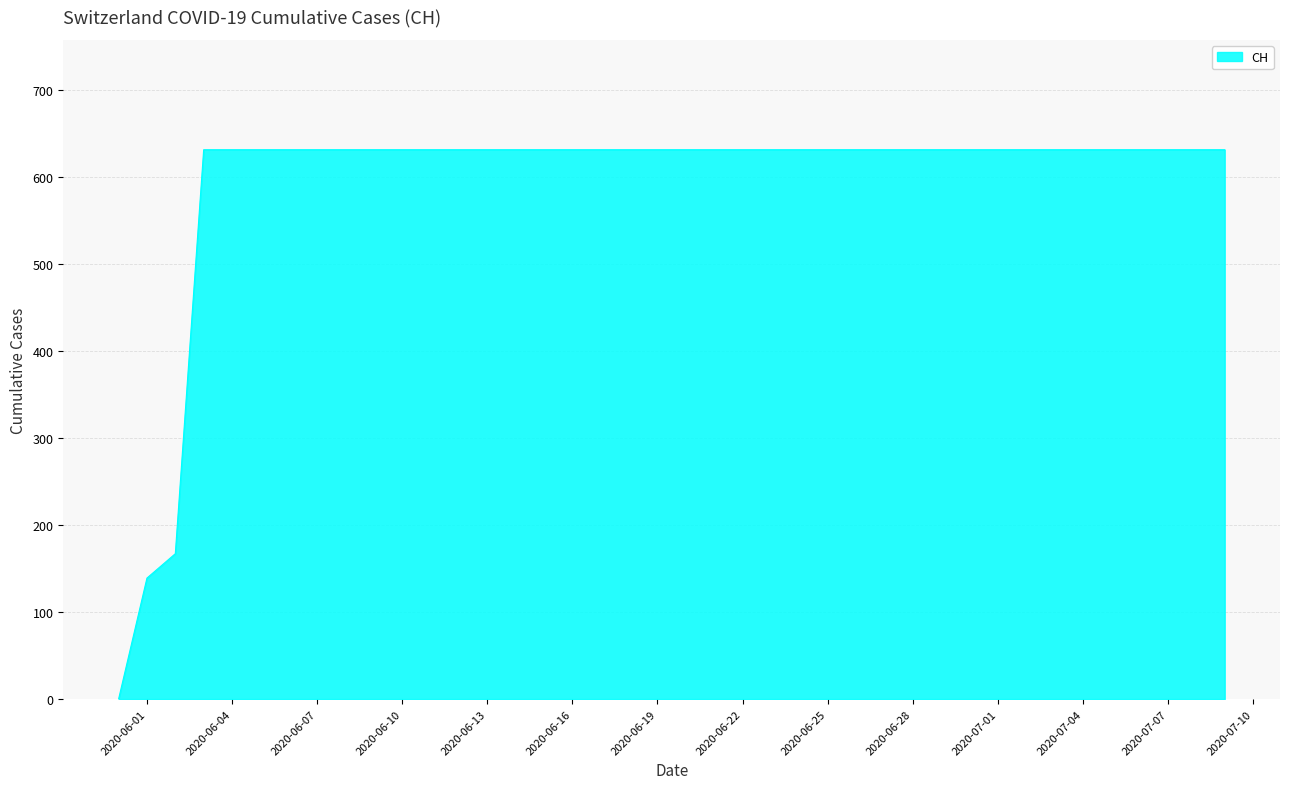

How many lines are shown in the chart?

1